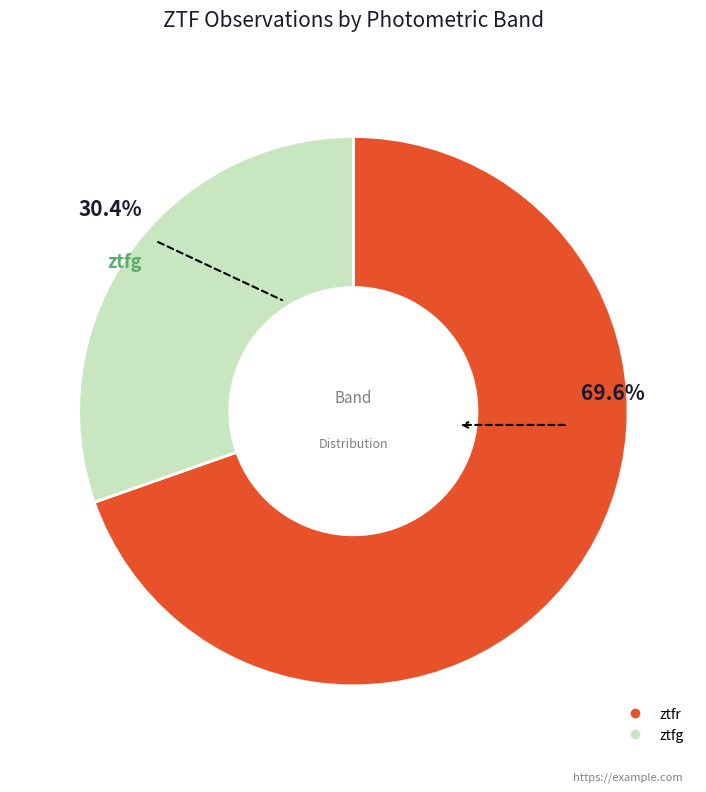

What is the smallest slice in the pie chart?

ztfg